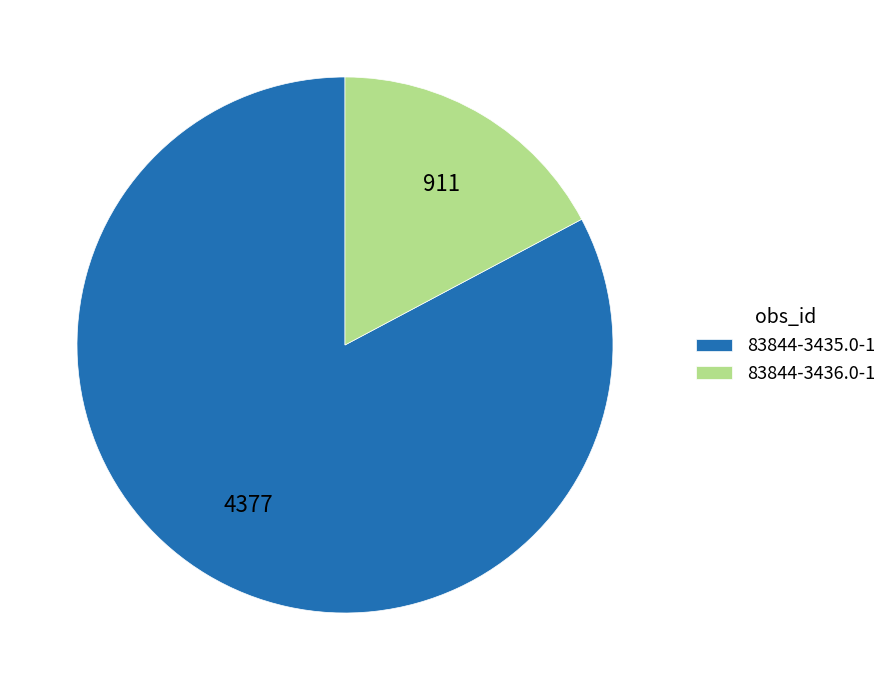

Combined, do 83844-3435.0-1 and 83844-3436.0-1 account for over 50%?

Yes